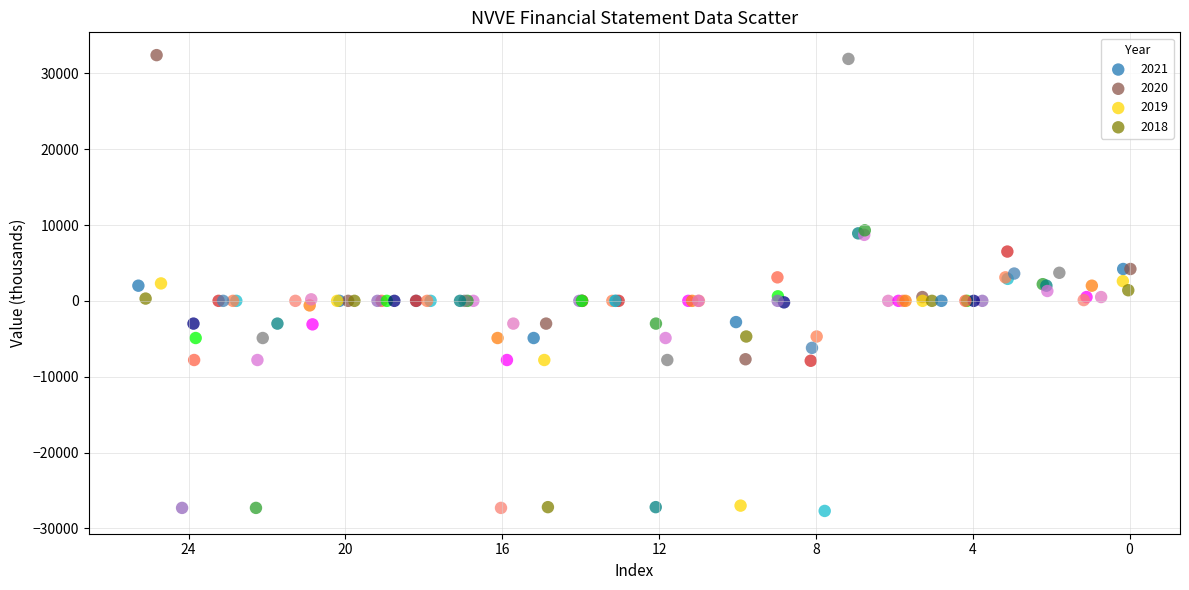

Which series contains the lowest Y value?

2021